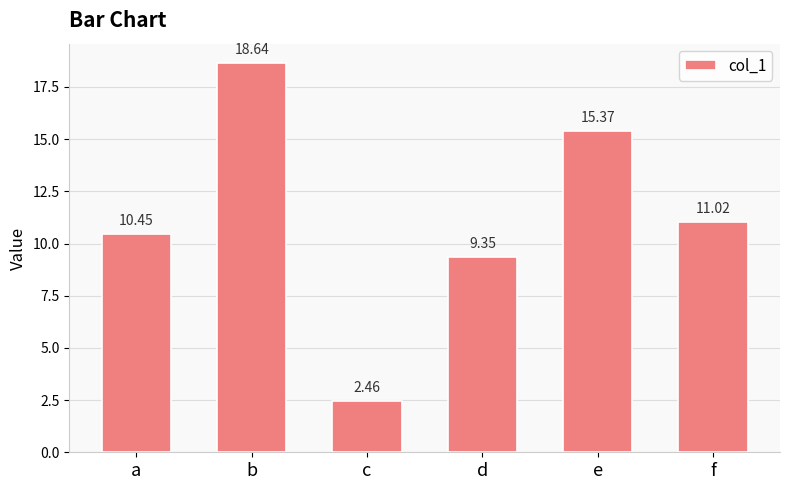

List the labels in order of value, smallest first.

c, d, a, f, e, b